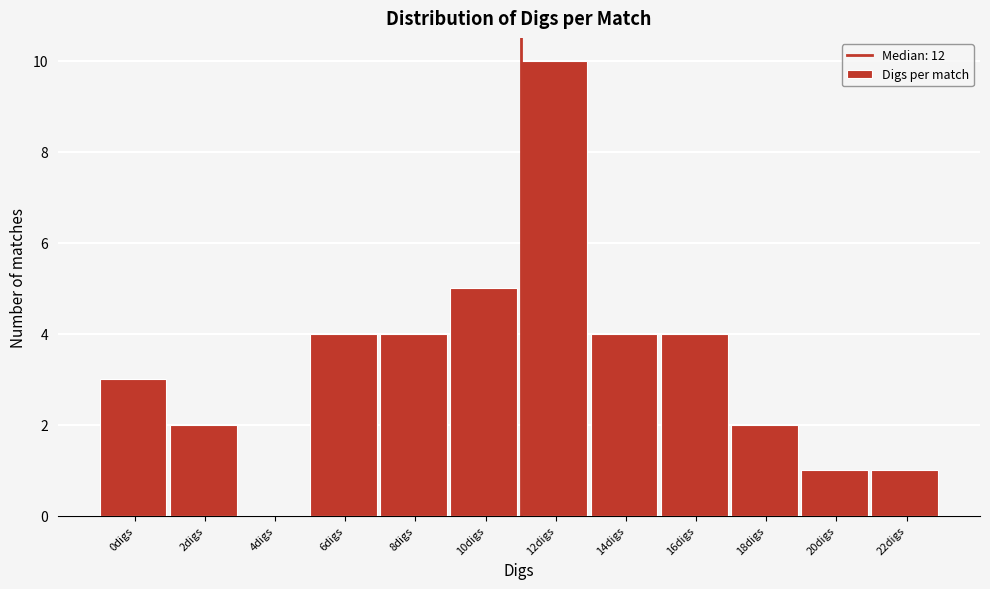

Reading left to right, transcribe all the data shown in this chart.

0digs=3	2digs=2	4digs=0	6digs=4	8digs=4	10digs=5	12digs=10	14digs=4	16digs=4	18digs=2	20digs=1	22digs=1